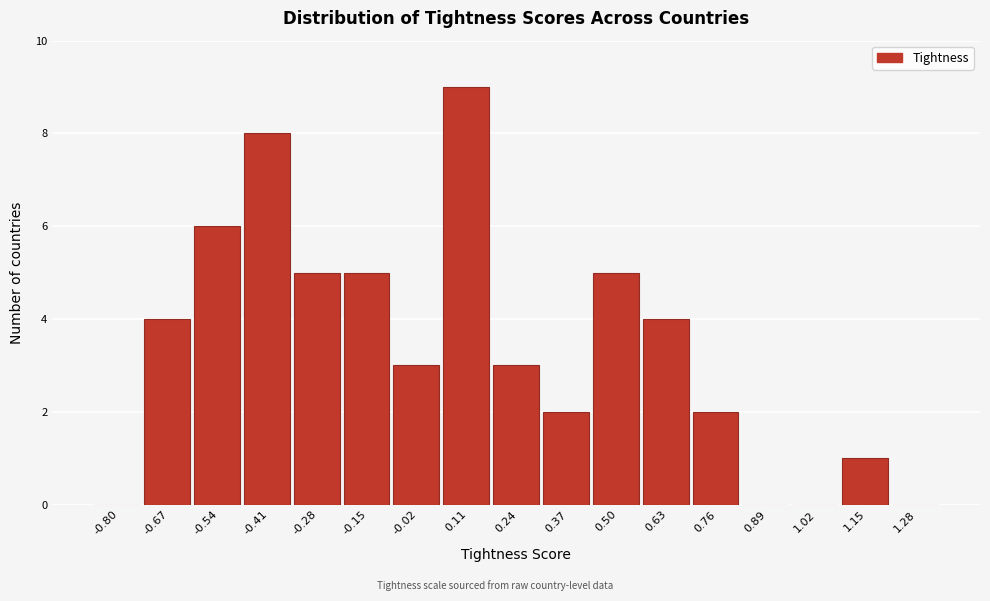

Reading left to right, transcribe all the data shown in this chart.

-0.80=0	-0.67=4	-0.54=6	-0.41=8	-0.28=5	-0.15=5	-0.02=3	0.11=9	0.24=3	0.37=2	0.50=5	0.63=4	0.76=2	0.89=0	1.02=0	1.15=1	1.28=0